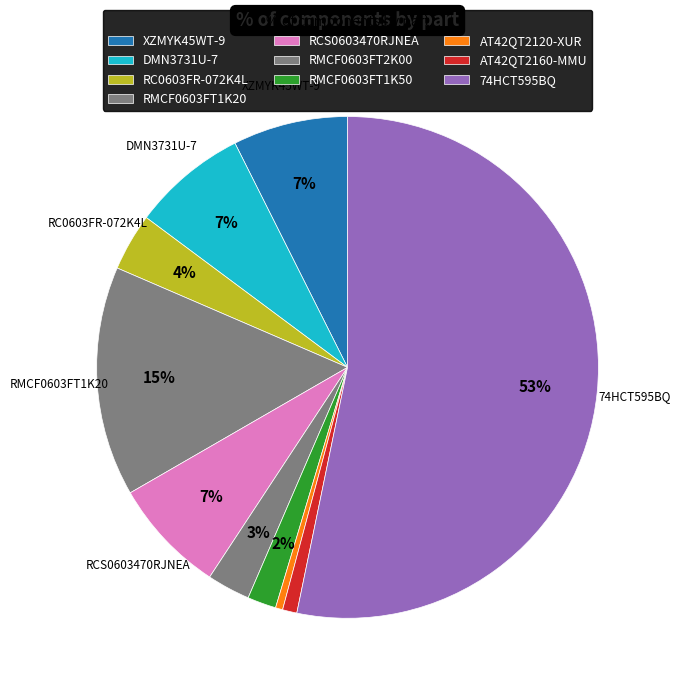

Is it true that XZMYK45WT-9 is 7% of the pie?

True